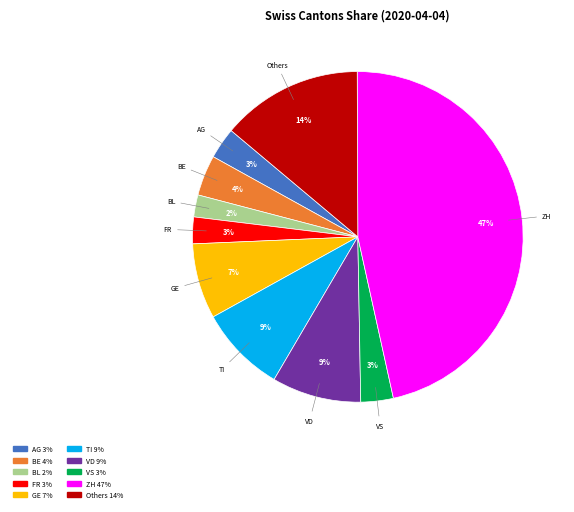

Is there a majority slice in this chart?

No